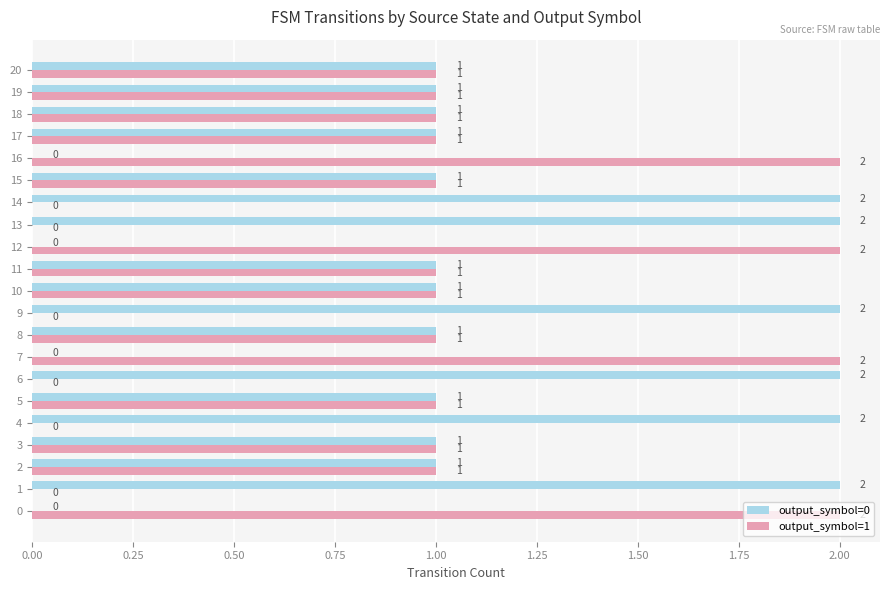

What is the spread (max minus min) of values at 12?

2